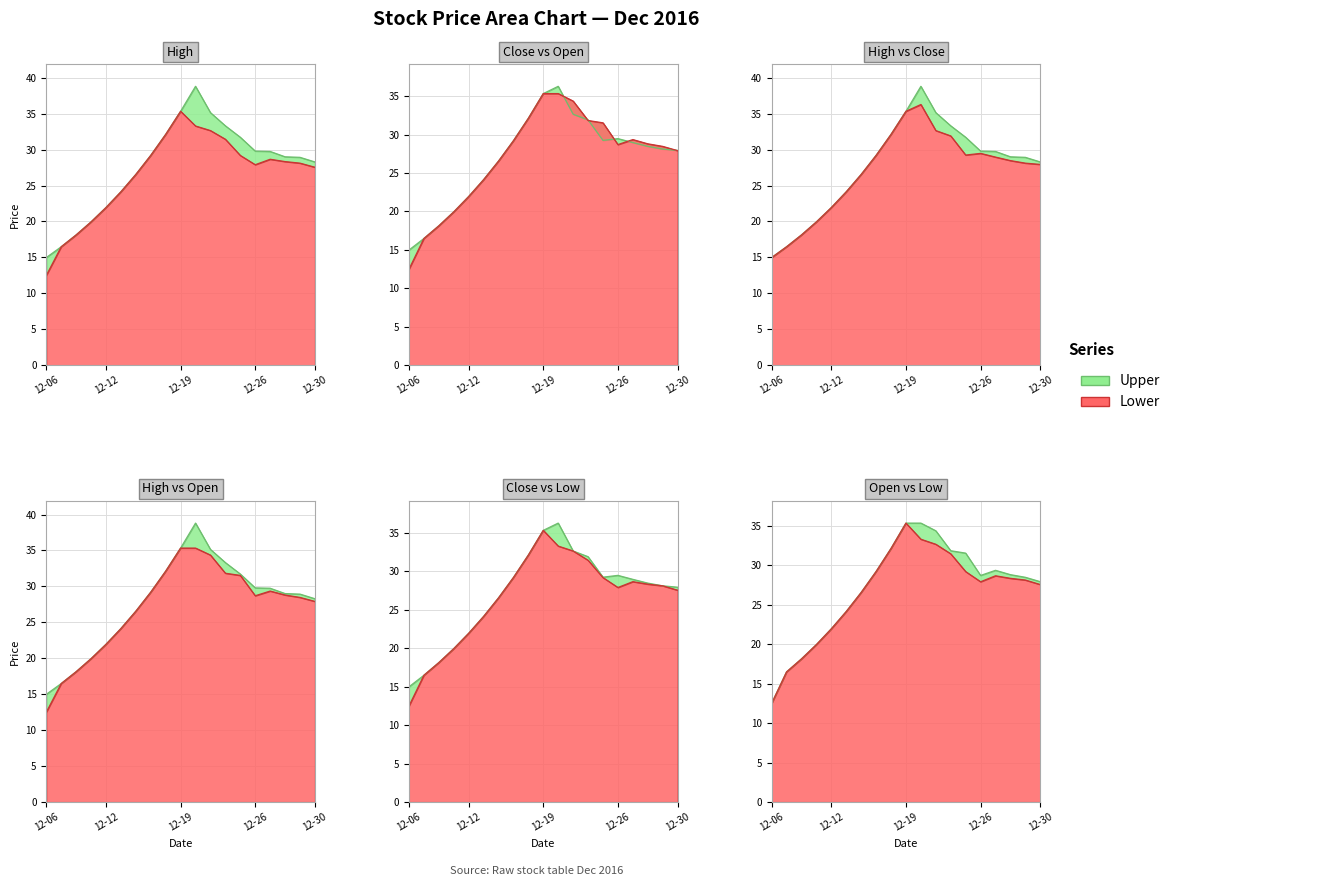

What is the maximum value for close?

36.3